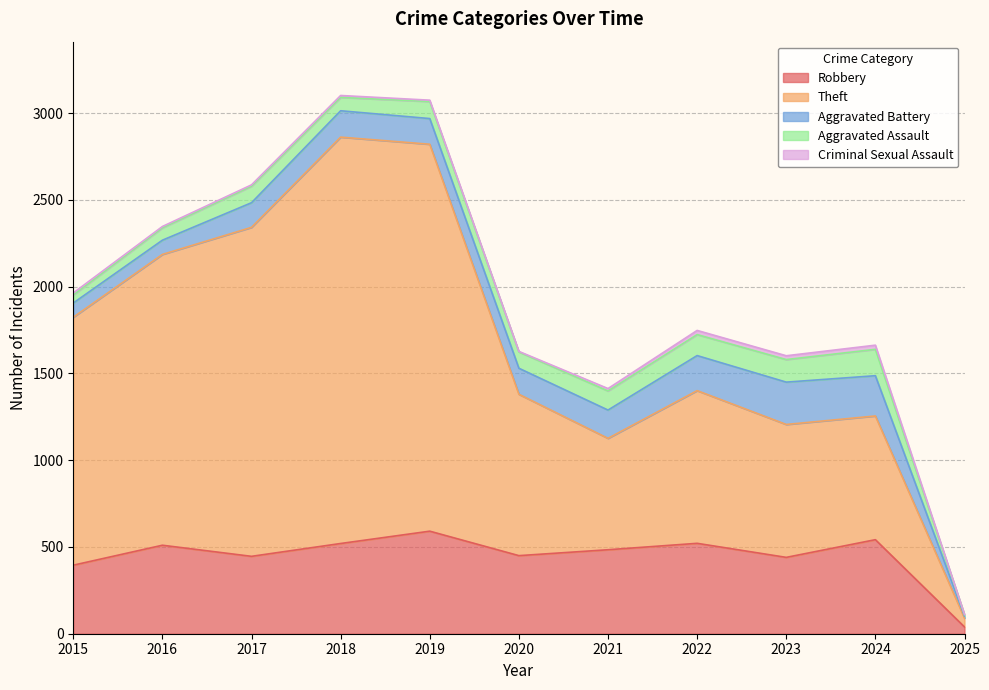

Reading left to right, what are all the values shown in this chart?

Robbery: 395	510	446	520	591	450	484	521	440	542	39
Theft: 1429	1676	1896	2342	2230	930	642	880	766	713	51
Aggravated Battery: 82	82	142	152	148	150	163	202	244	232	12
Aggravated Assault: 46	71	95	77	98	94	110	121	130	152	8
Criminal Sexual Assault: 12	8	8	11	8	3	14	24	22	24	1